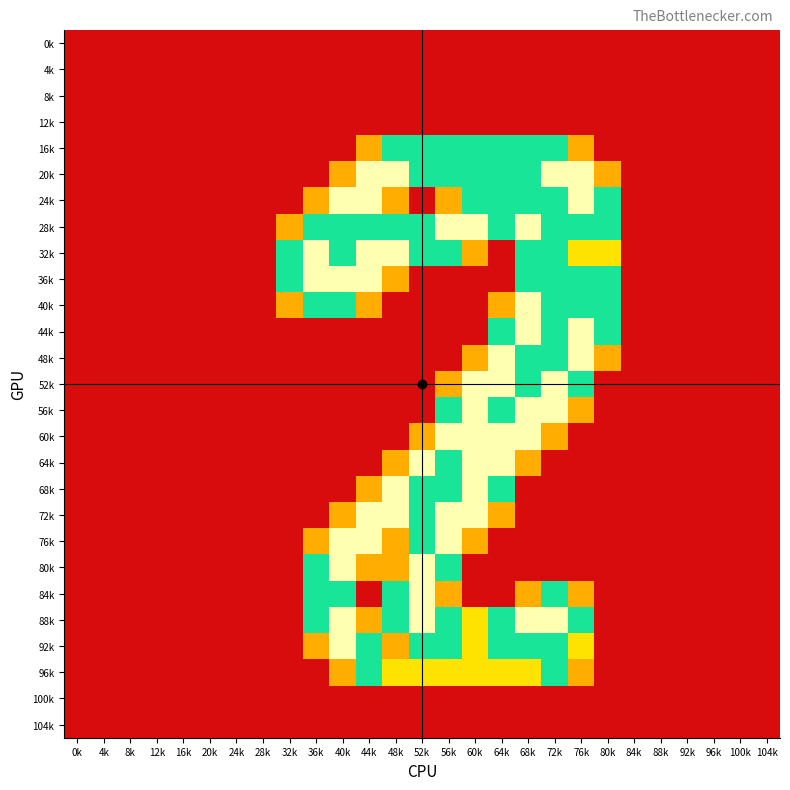

Rank the series at 76k from lowest to highest value.

0k, 4k, 8k, 12k, 60k, 64k, 68k, 72k, 76k, 80k, 100k, 104k, 16k, 56k, 84k, 96k, 32k, 92k, 28k, 36k, 40k, 52k, 88k, 20k, 24k, 44k, 48k